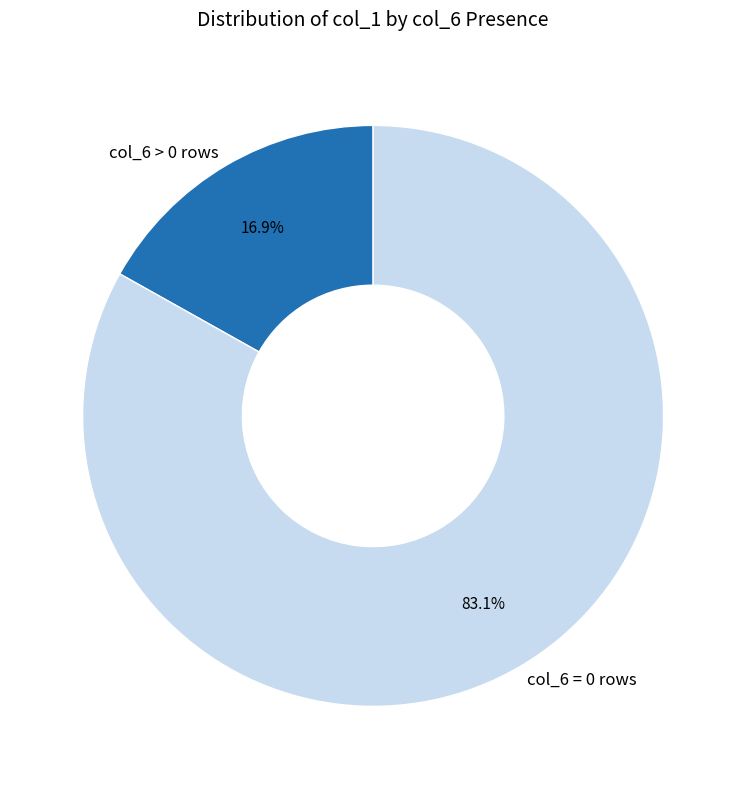

Between col_6 > 0 rows and col_6 = 0 rows, which is larger?

col_6 = 0 rows